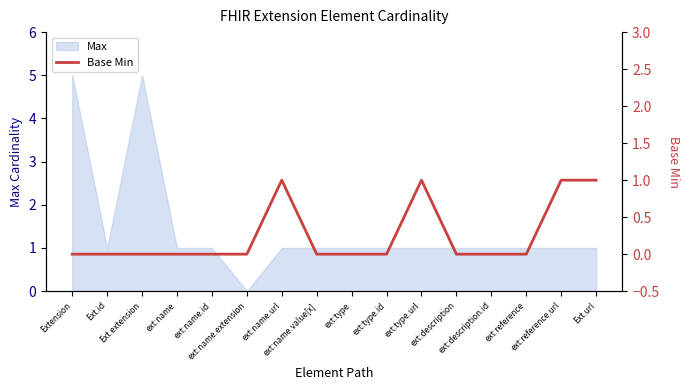

True or false: the data shows 0 at ext:type.

False